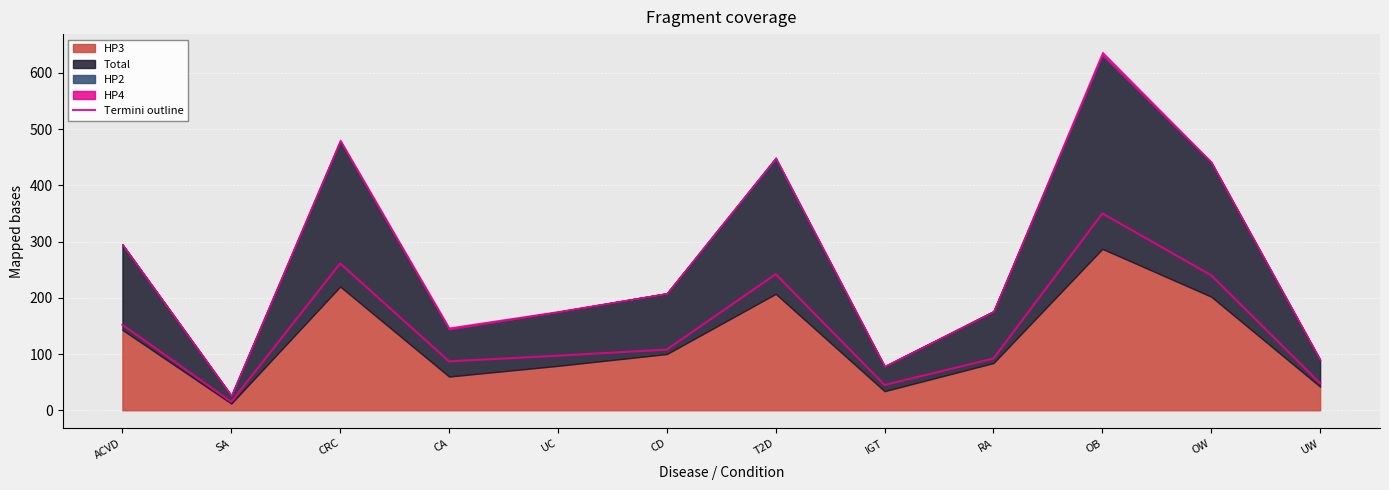

Count the number of values greater than 108.

5